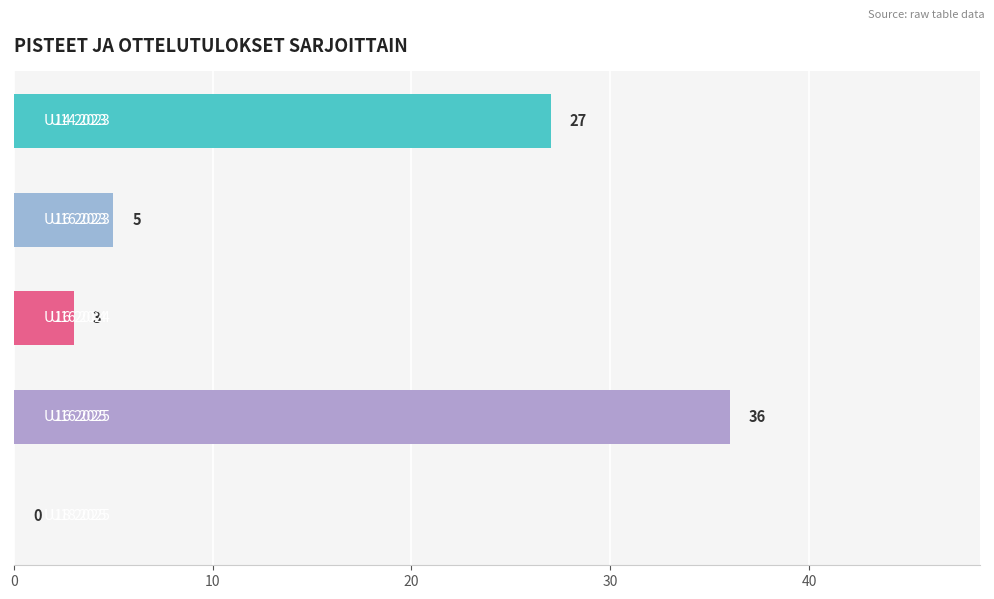

What is the sum of all values?

71